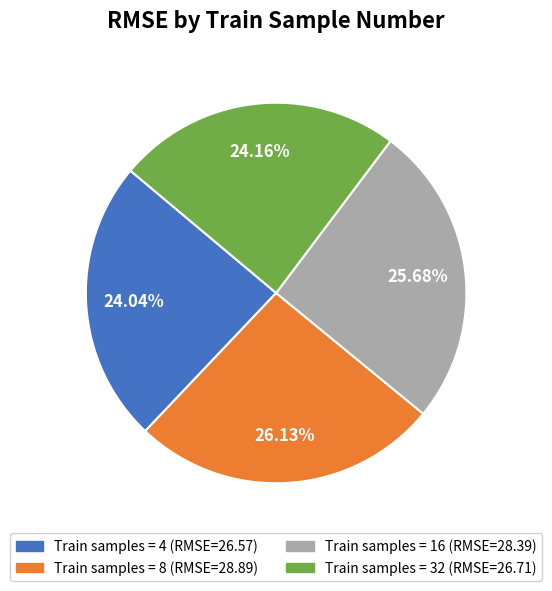

Between Train samples = 32 (RMSE=26.71) and Train samples = 16 (RMSE=28.39), which is larger?

Train samples = 16 (RMSE=28.39)